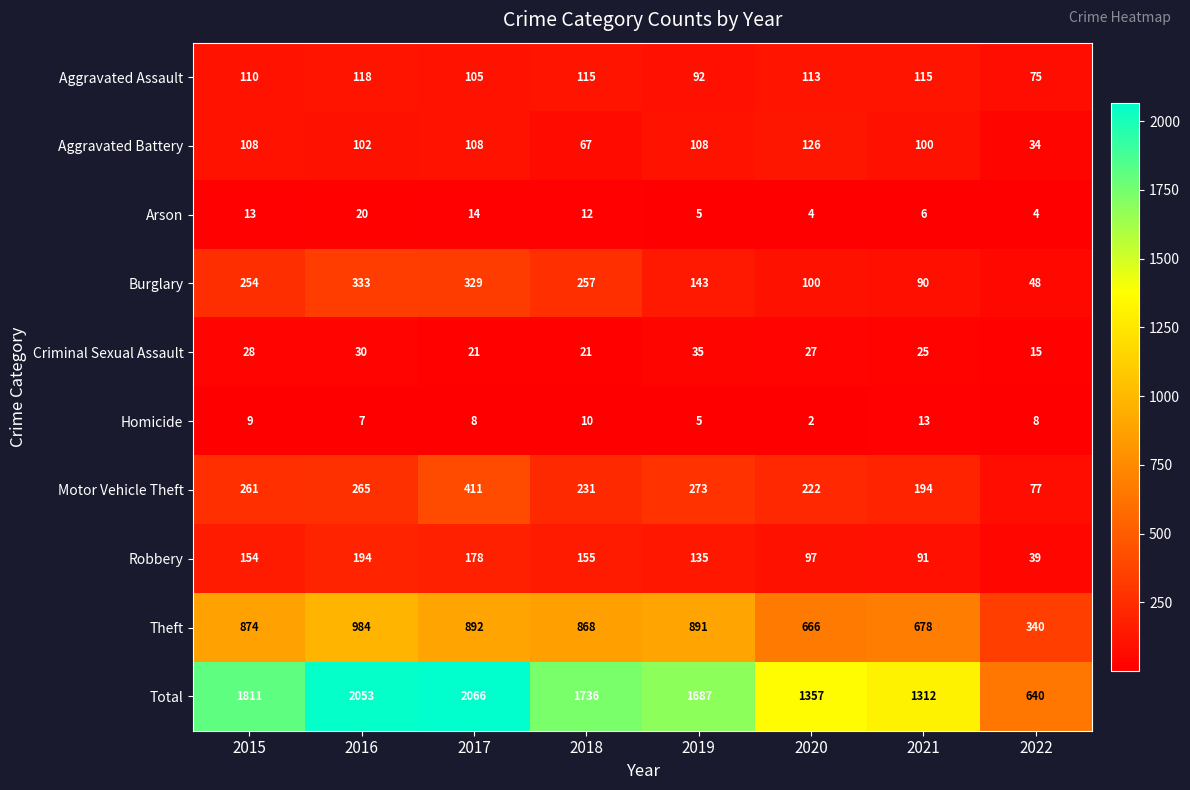

Count the number of categories in the chart.

8